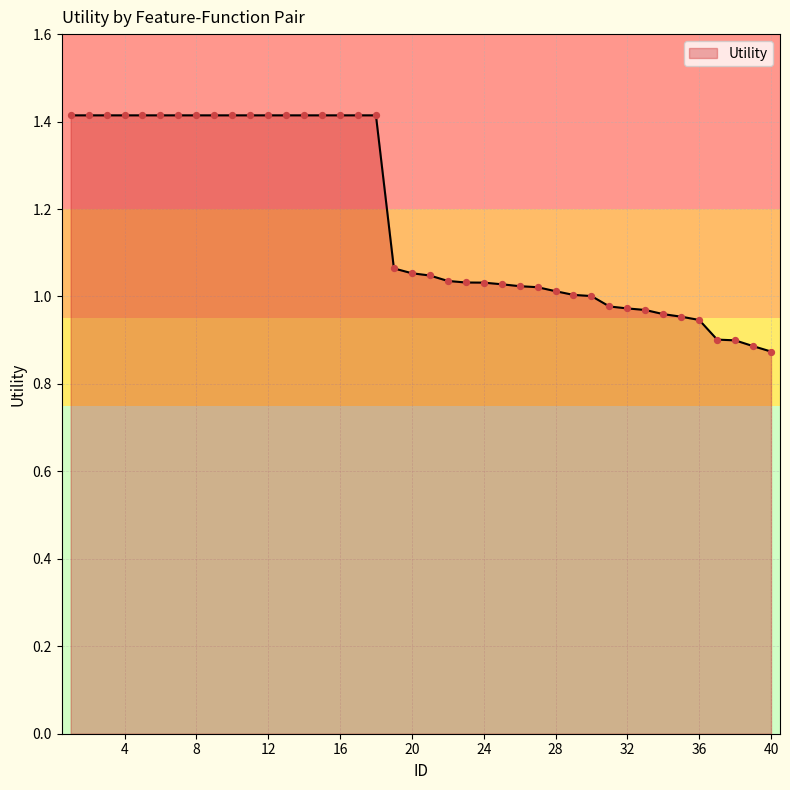

What is the difference between the maximum and minimum values?

0.5